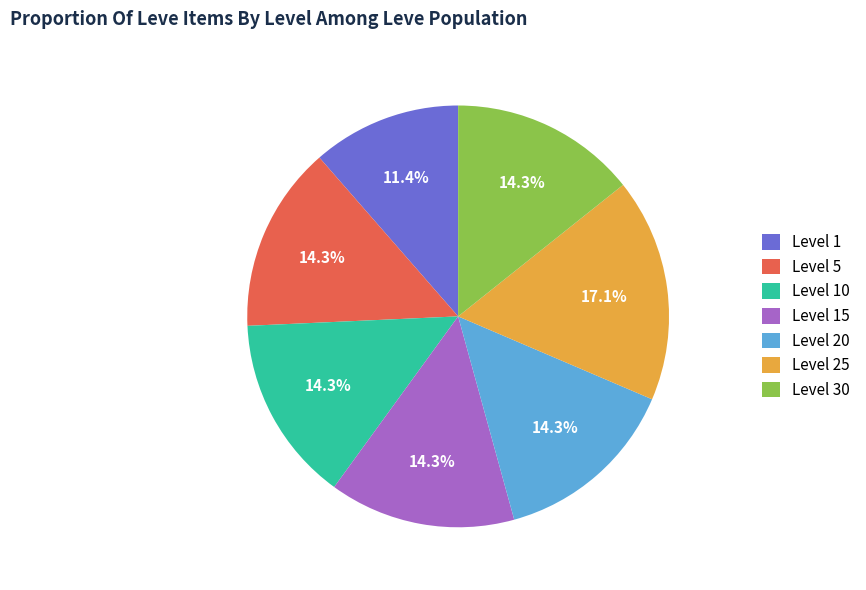

What is the ratio of the value at Level 25 to the value at Level 10?

1.2